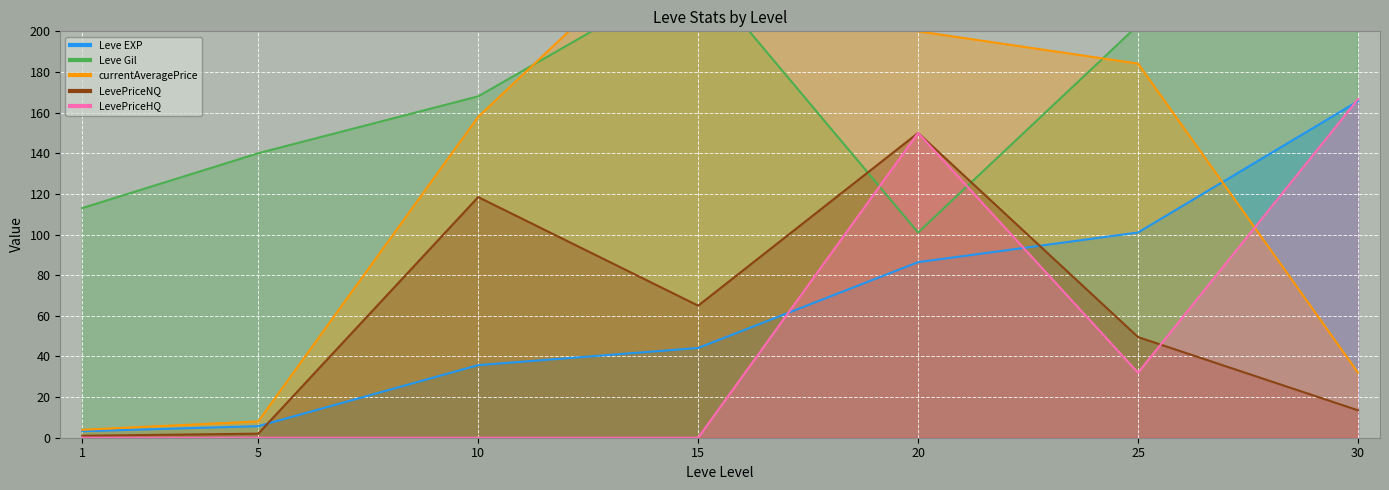

What is the value of the LevePriceHQ point at the 5th from the left?

150.0